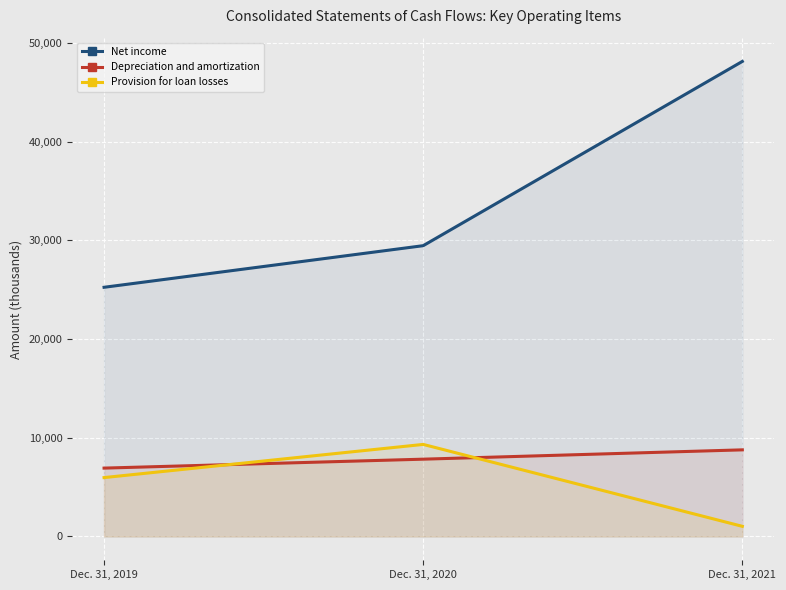

What is the sum of all Depreciation and amortization values?

23532